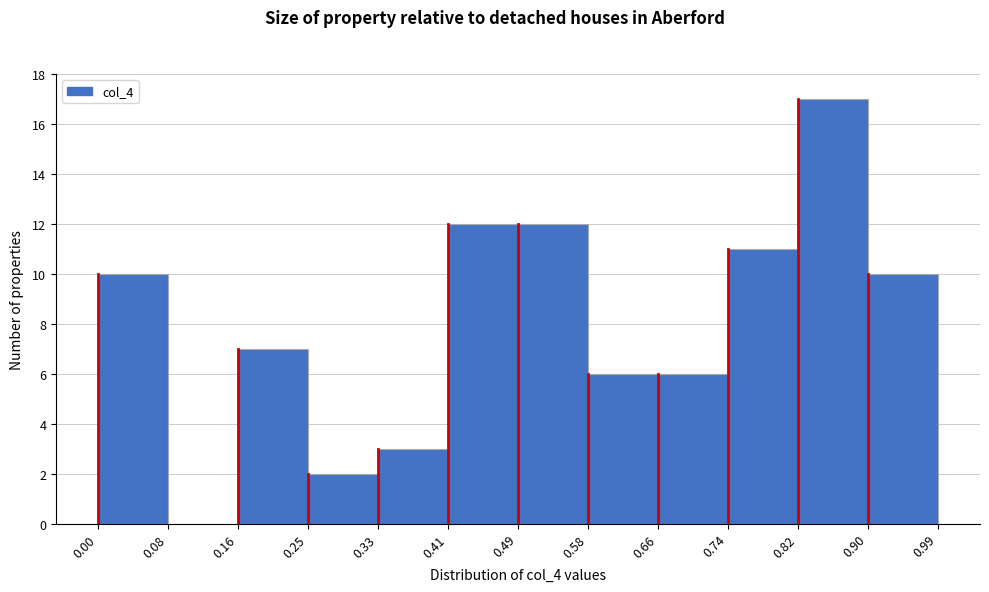

What is the height of the bar covering 0.25 to 0.33 on the x-axis? The values are not printed on the chart, so give them approximately, as read against the axis.

2